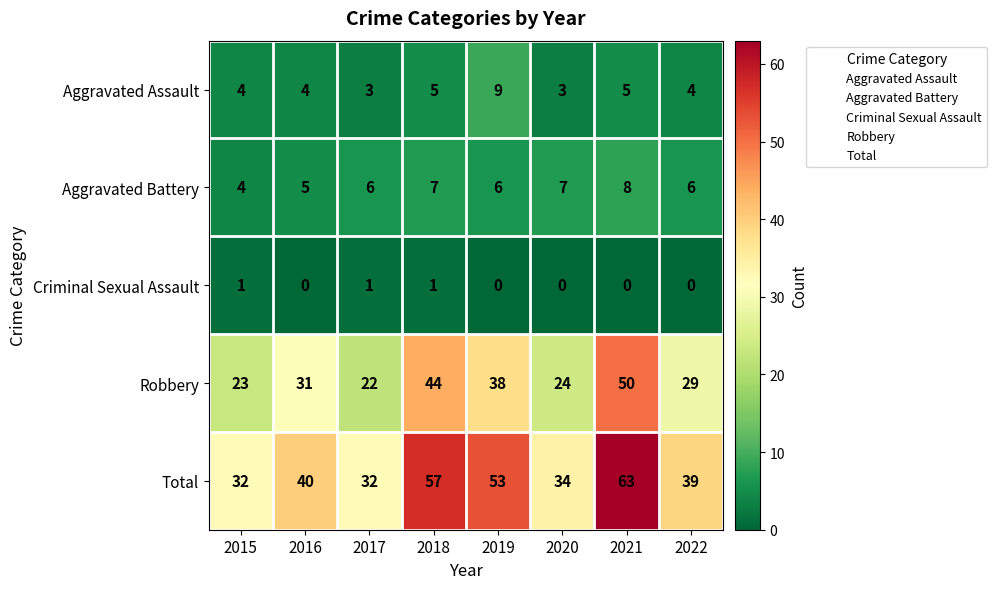

What is the sum of all Aggravated Assault values?

37